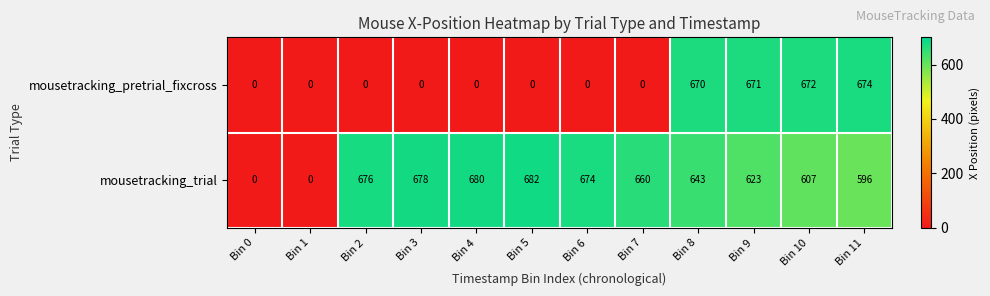

Is the value of mousetracking_pretrial_fixcross at Bin 8 greater than the value of mousetracking_trial at Bin 4?

No